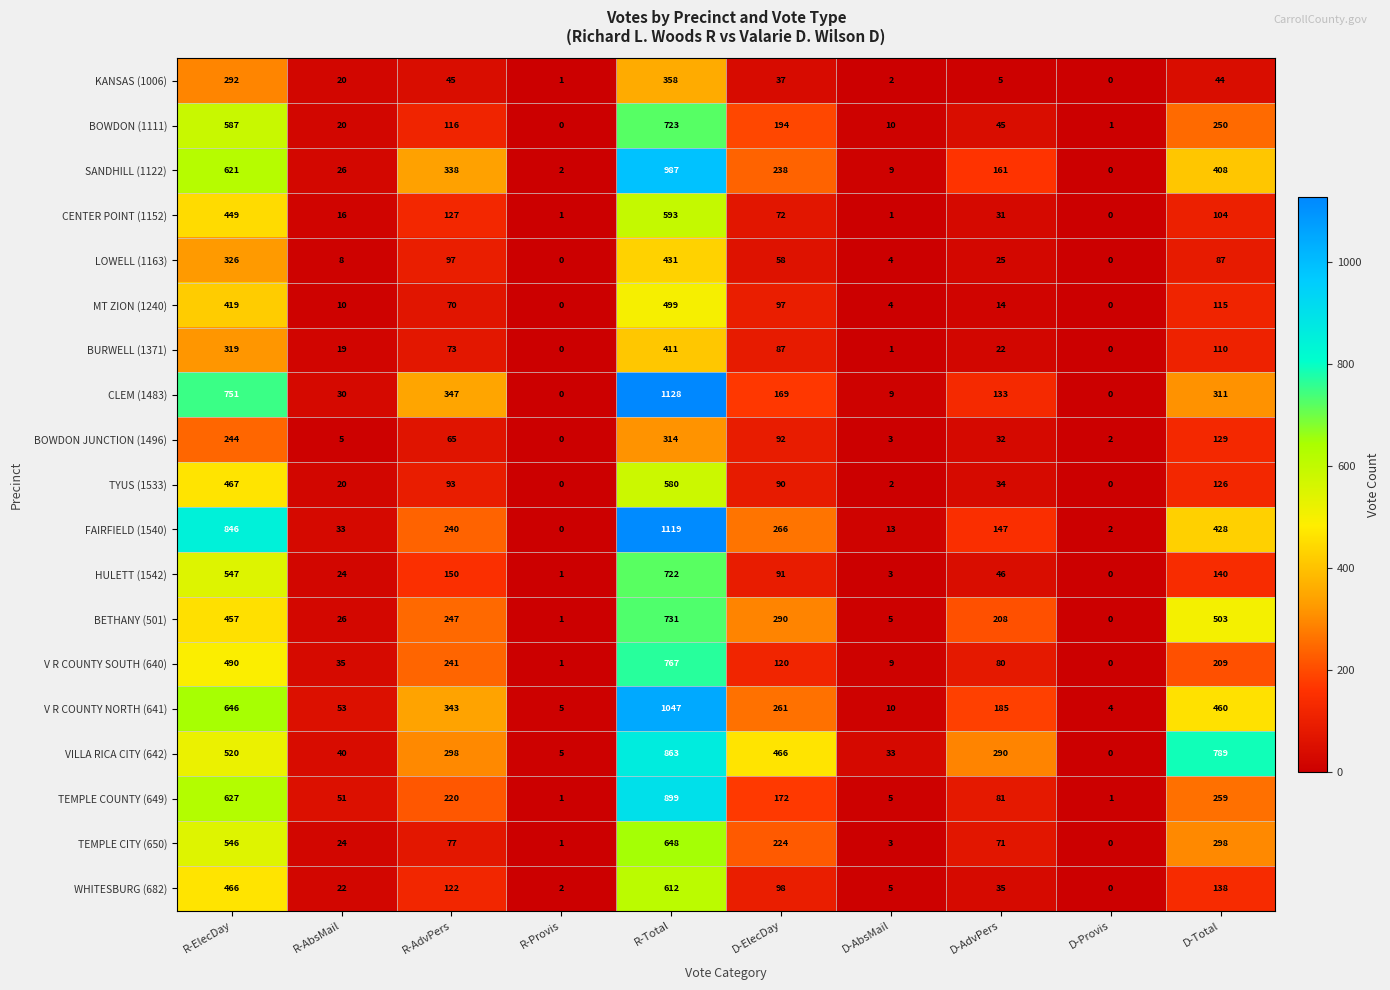

Rank the series at R-ElecDay from lowest to highest value.

BOWDON JUNCTION (1496), KANSAS (1006), BURWELL (1371), LOWELL (1163), MT ZION (1240), CENTER POINT (1152), BETHANY (501), WHITESBURG (682), TYUS (1533), V R COUNTY SOUTH (640), VILLA RICA CITY (642), TEMPLE CITY (650), HULETT (1542), BOWDON (1111), SANDHILL (1122), TEMPLE COUNTY (649), V R COUNTY NORTH (641), CLEM (1483), FAIRFIELD (1540)